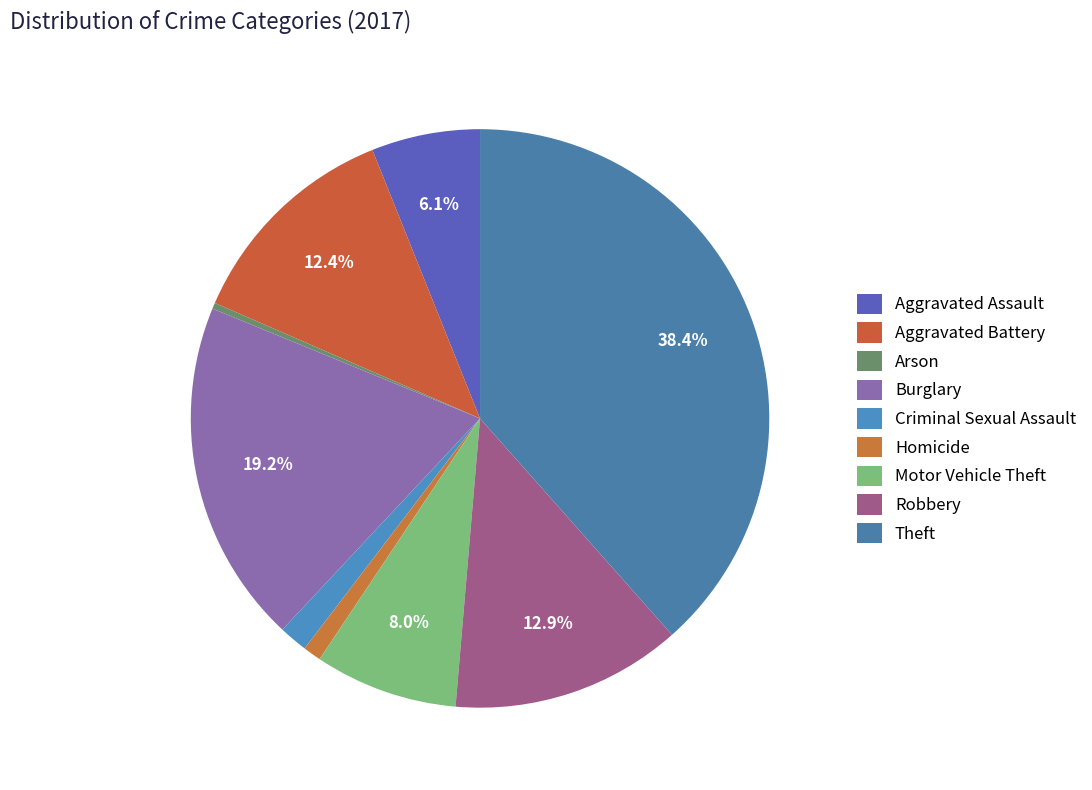

To the nearest percent, what is the difference between the Arson and Aggravated Assault slice percentages?

6%